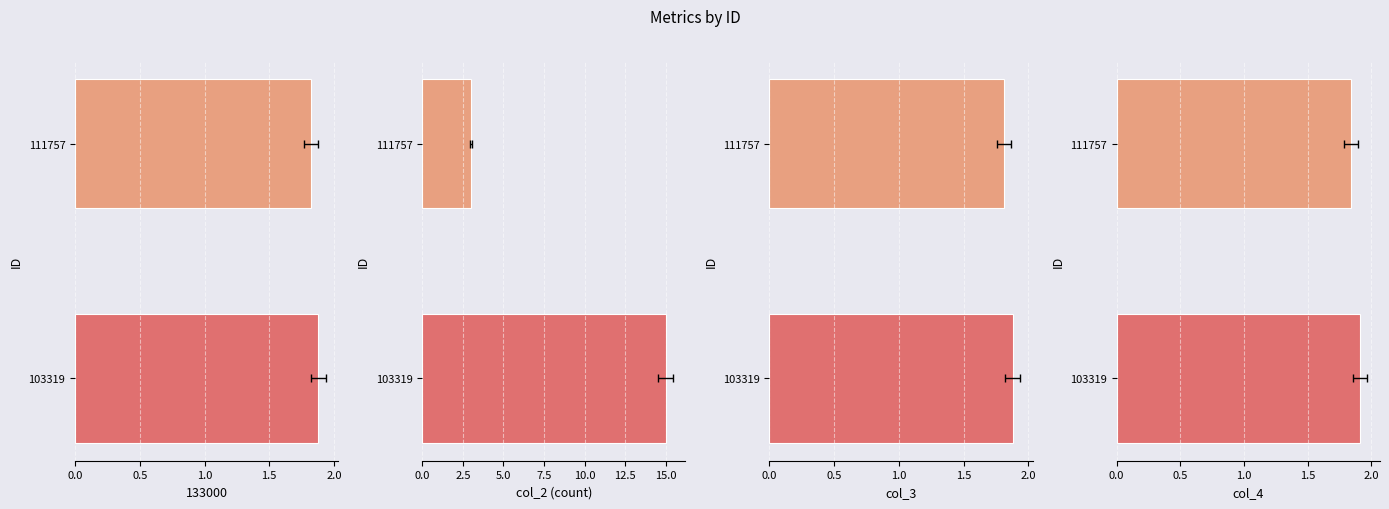

What is the average value of the col_3 series?

1.8